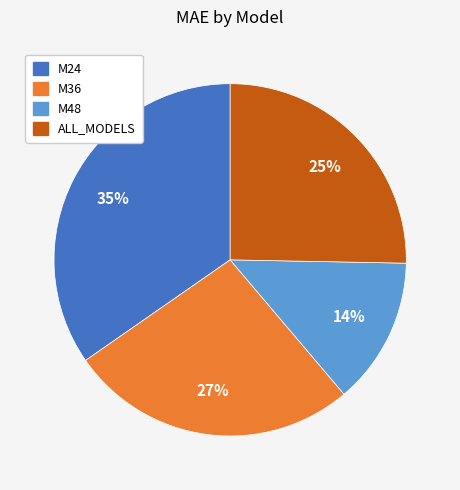

Approximately how many times larger is the value at M48 compared to M24?

0.4